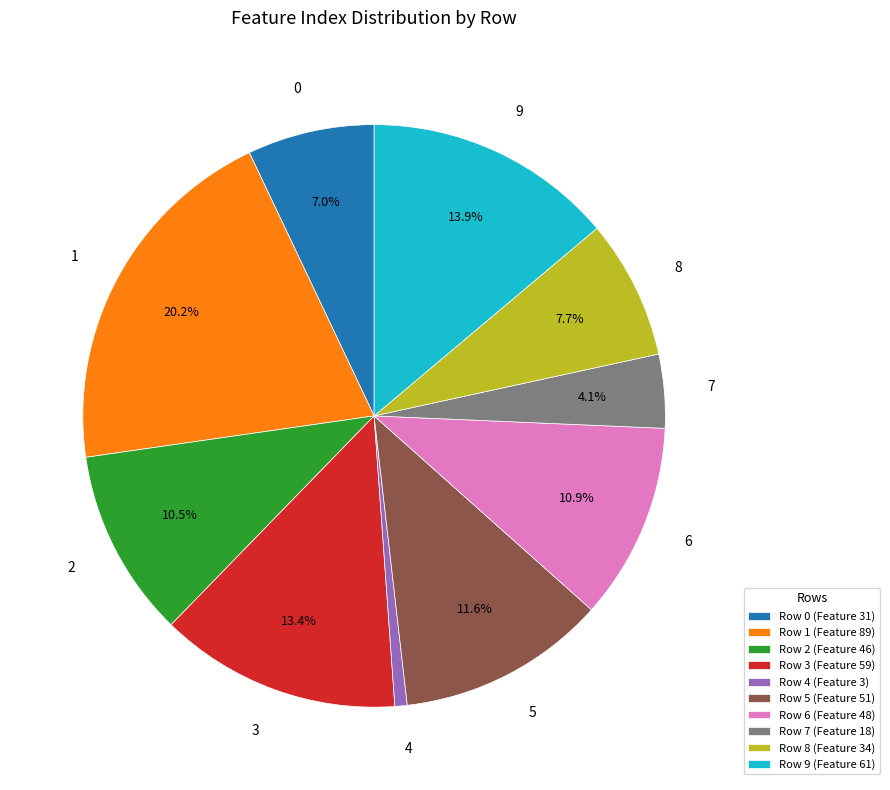

To the nearest percent, what is the combined percentage of 3 and 0?

20%